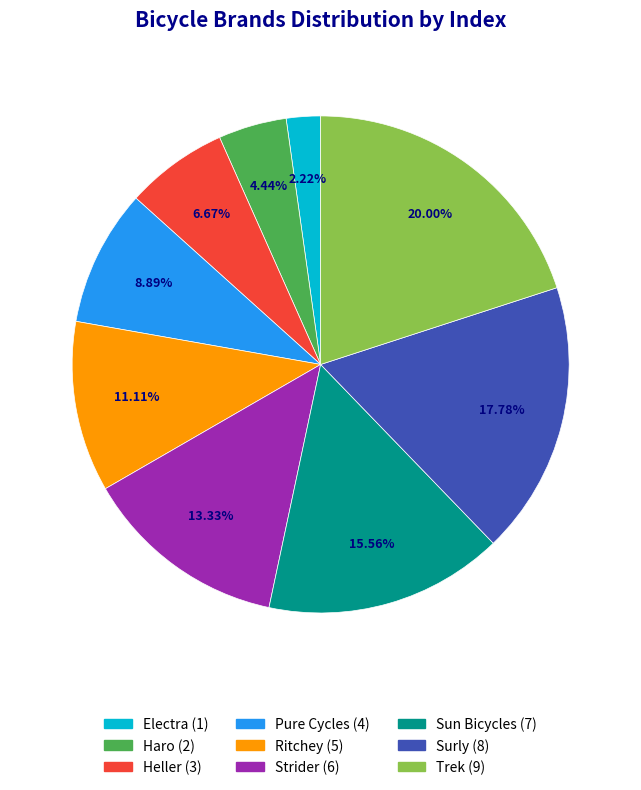

Combined, what portion of the pie is Haro and Strider?

17.8%